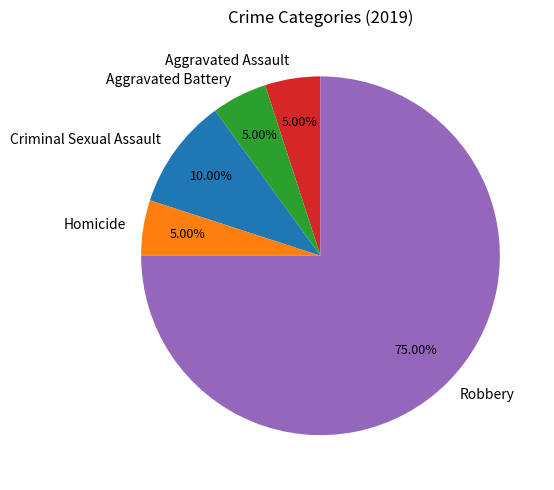

Which slice is the largest?

Robbery